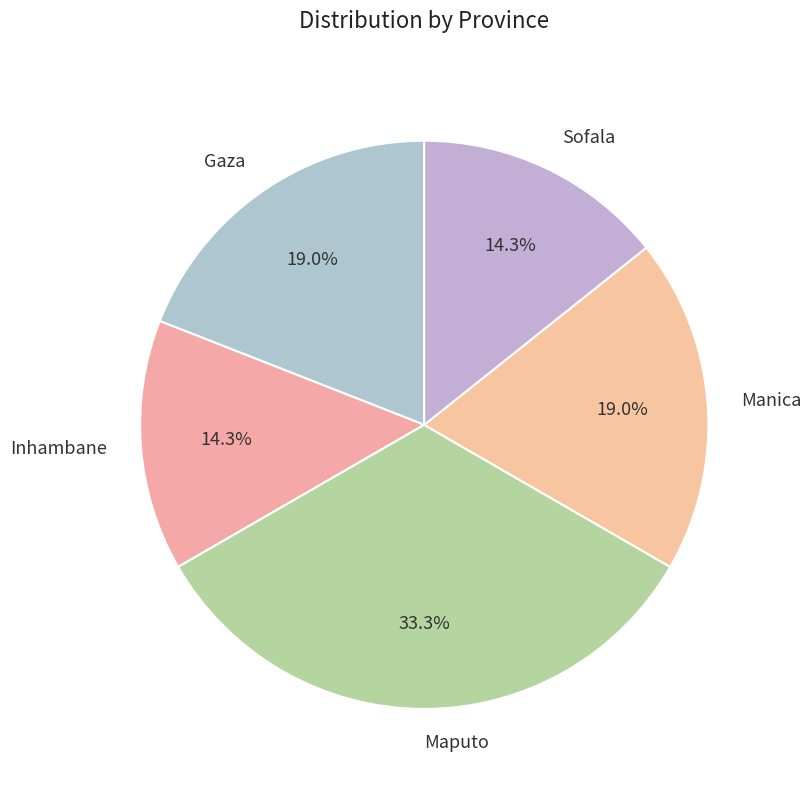

To the nearest percent, what is the difference between the largest and smallest slice percentages?

19%